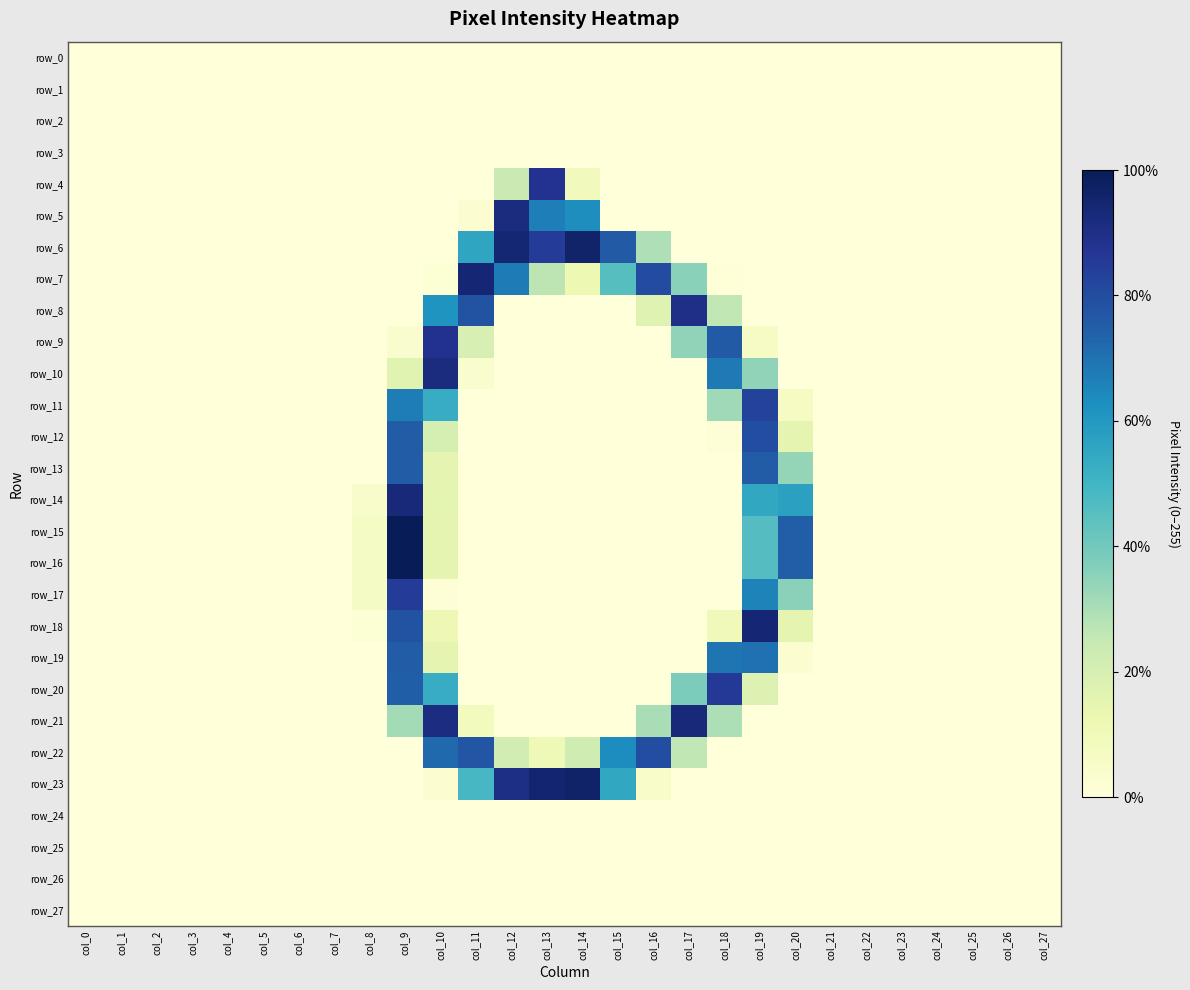

Which series has the largest range (max minus min)?

row_15